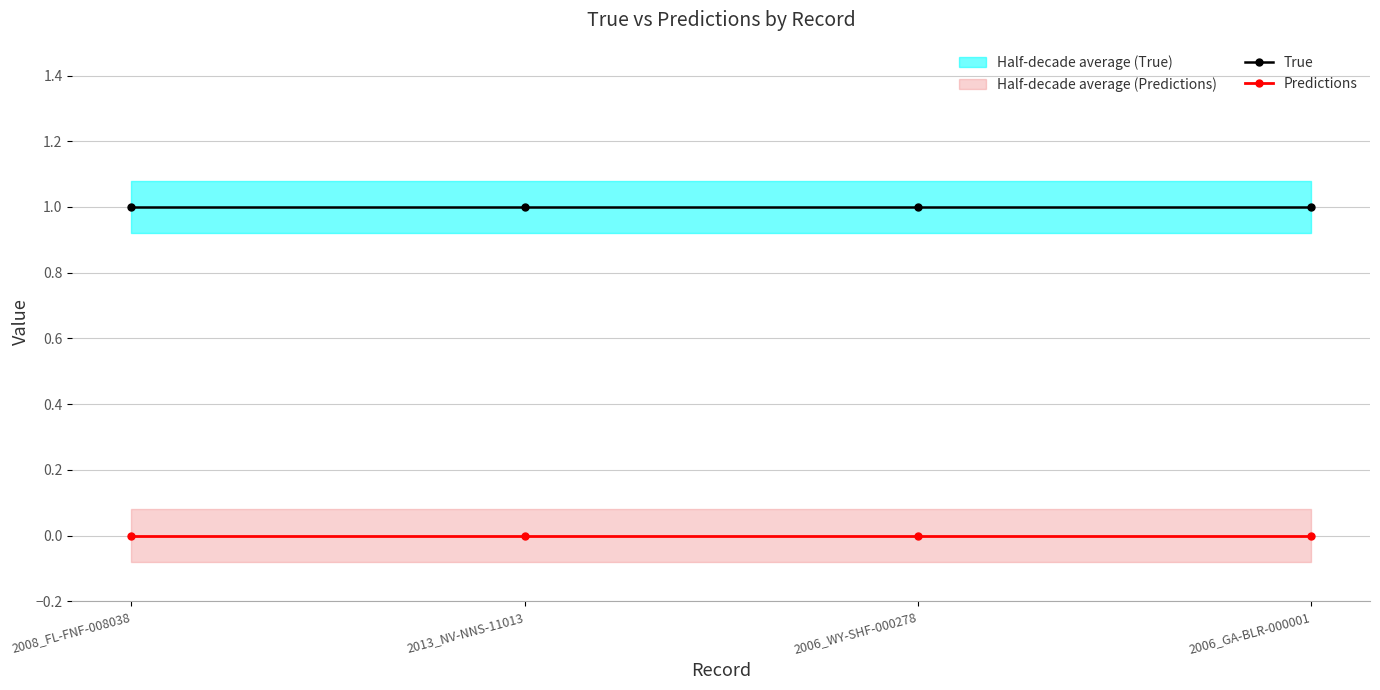

Is the value of True at 2008_FL-FNF-008038 greater than the value of Predictions at 2006_WY-SHF-000278?

Yes